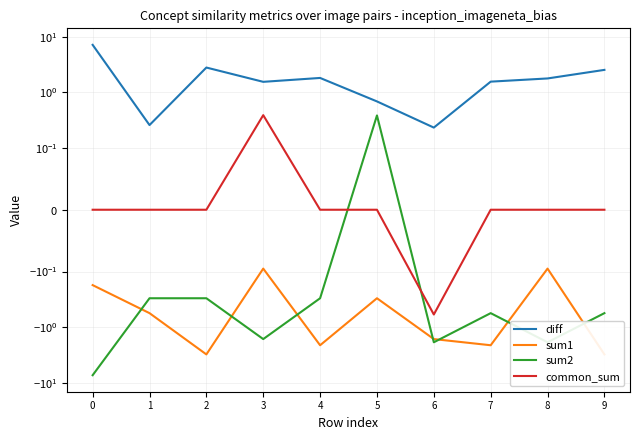

What is the smallest value displayed?

-7.3